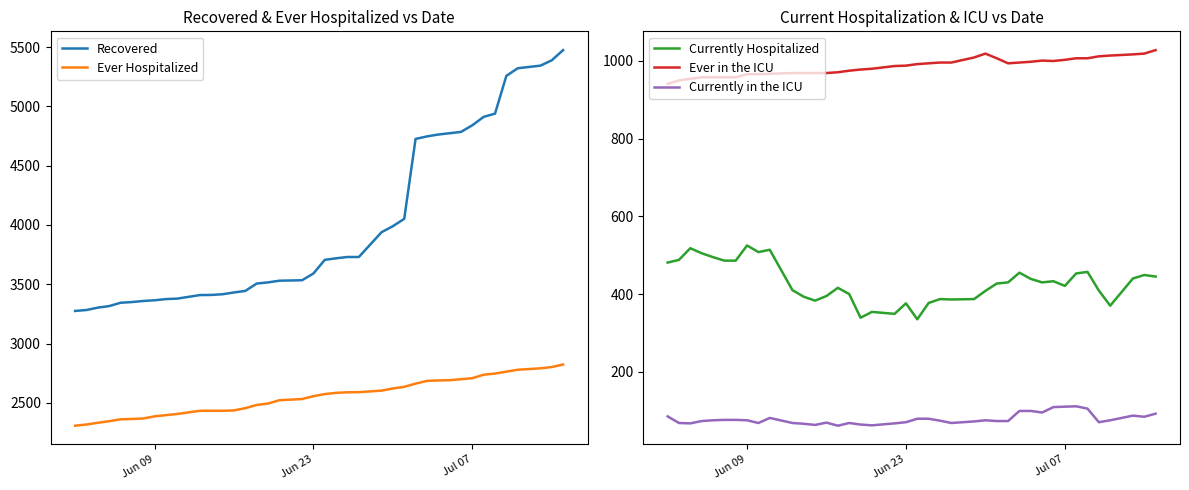

True or false: Currently Hospitalized and Currently in the ICU cross at least once.

False